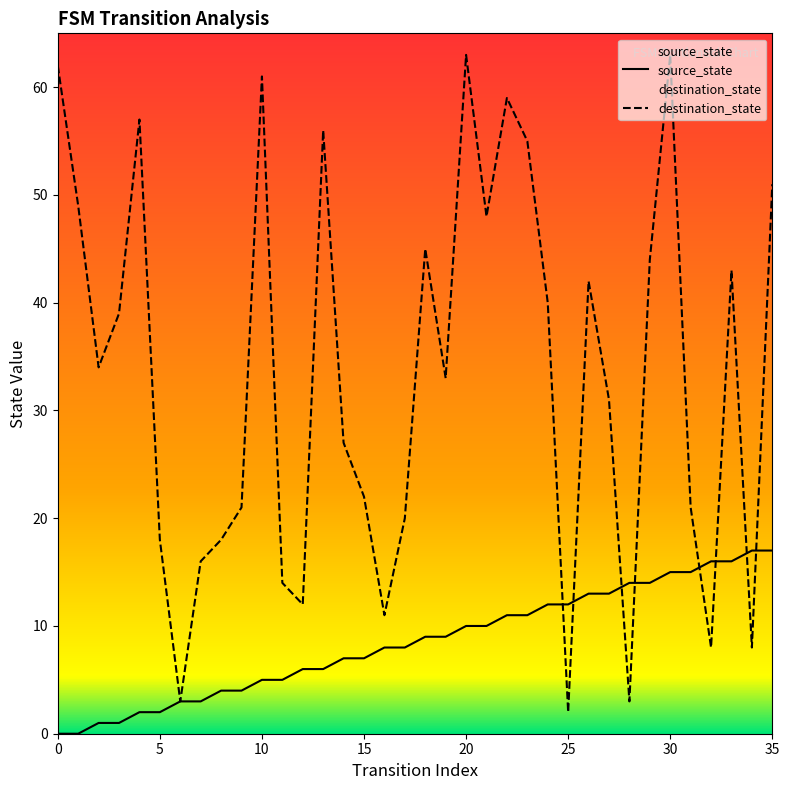

At how many categories does at least one series exceed 55?

7